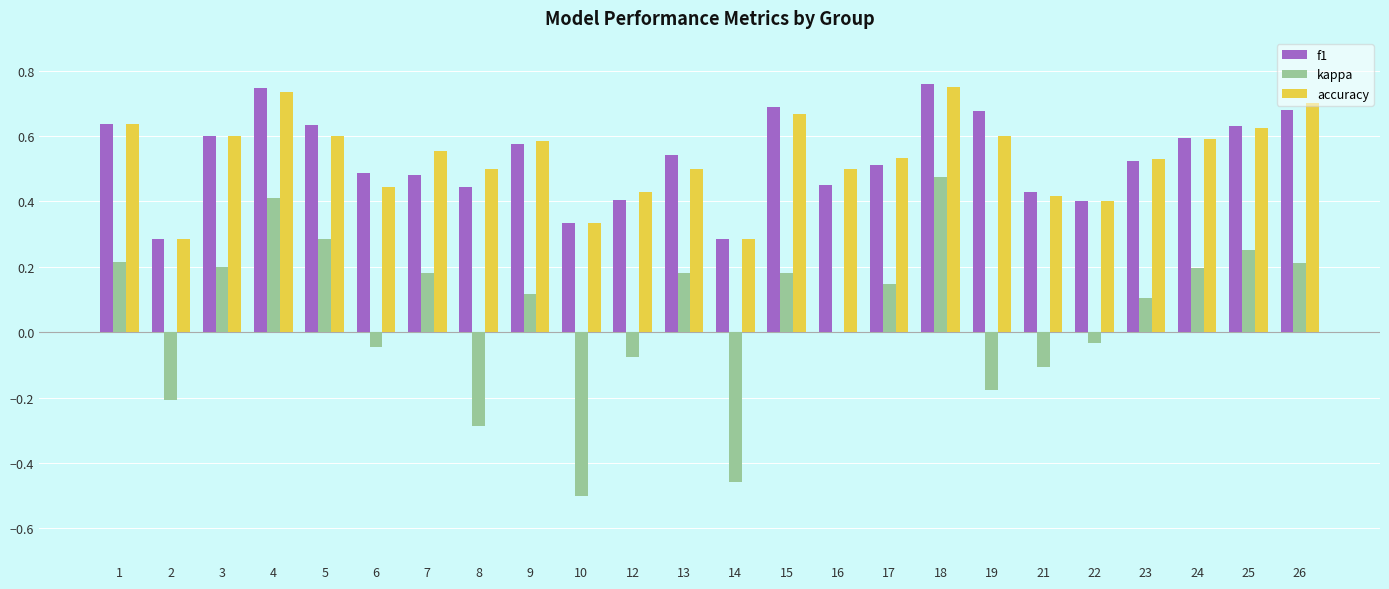

The value of f1 at 21 is 0.4. True or false?

True